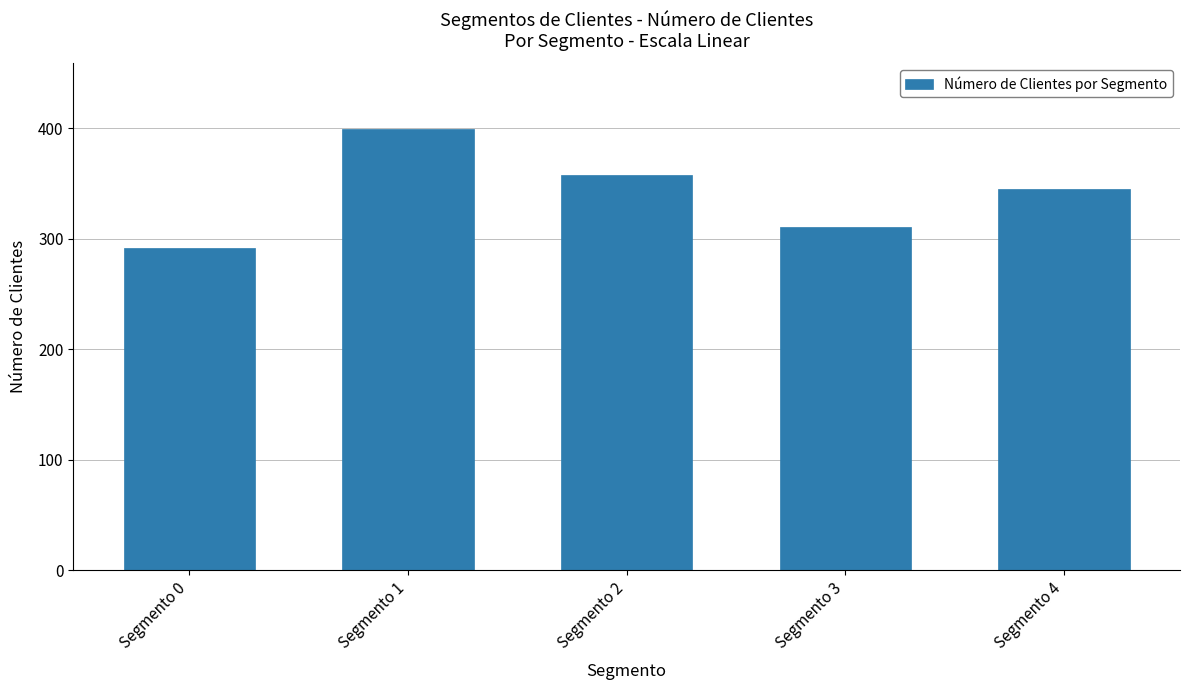

Approximately how many times larger is the value at Segmento 4 compared to Segmento 0?

1.2